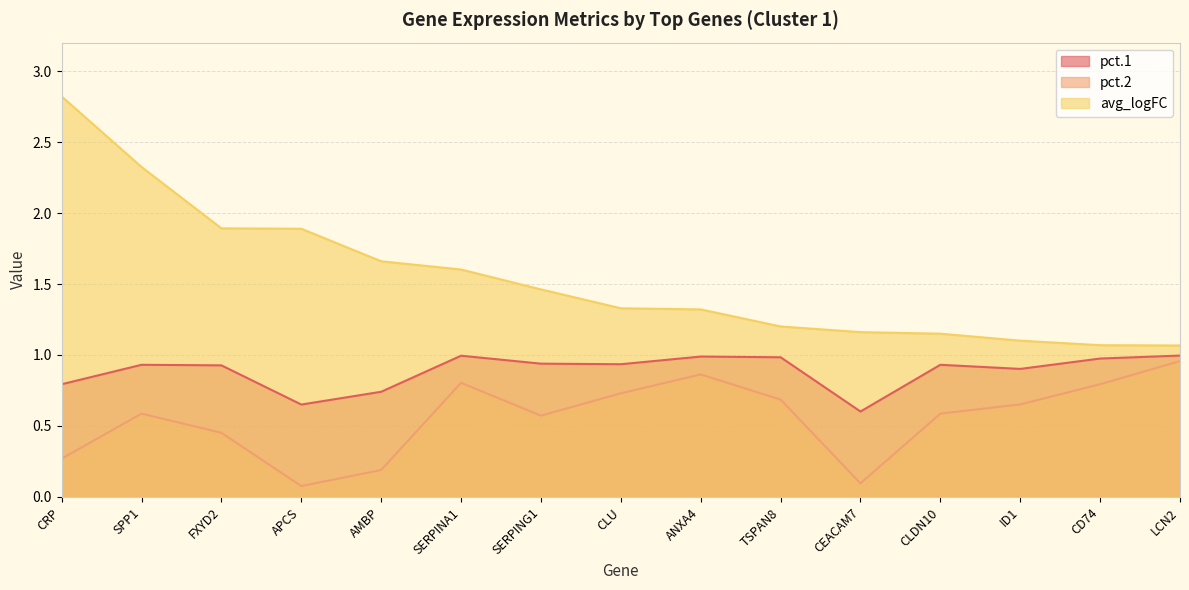

Which series has the widest spread of values?

avg_logFC